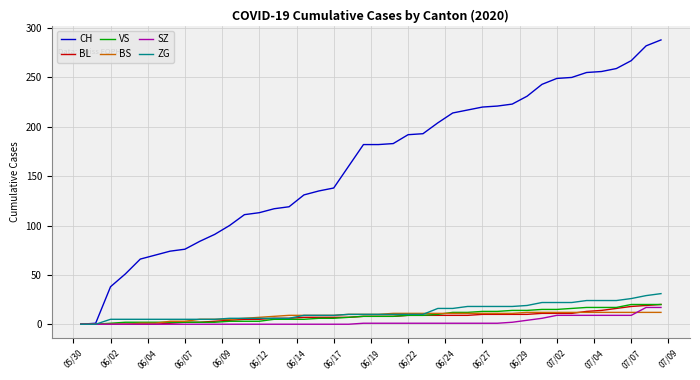

Count the number of data series in this chart.

6